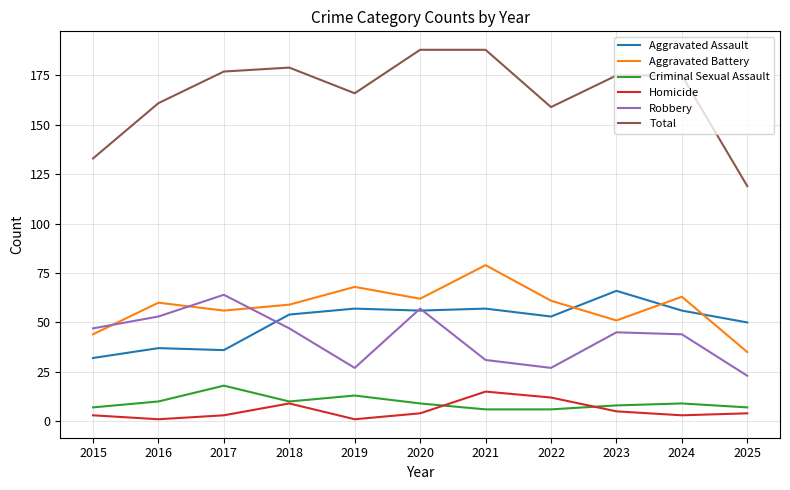

True or false: Criminal Sexual Assault and Homicide cross at least once.

True